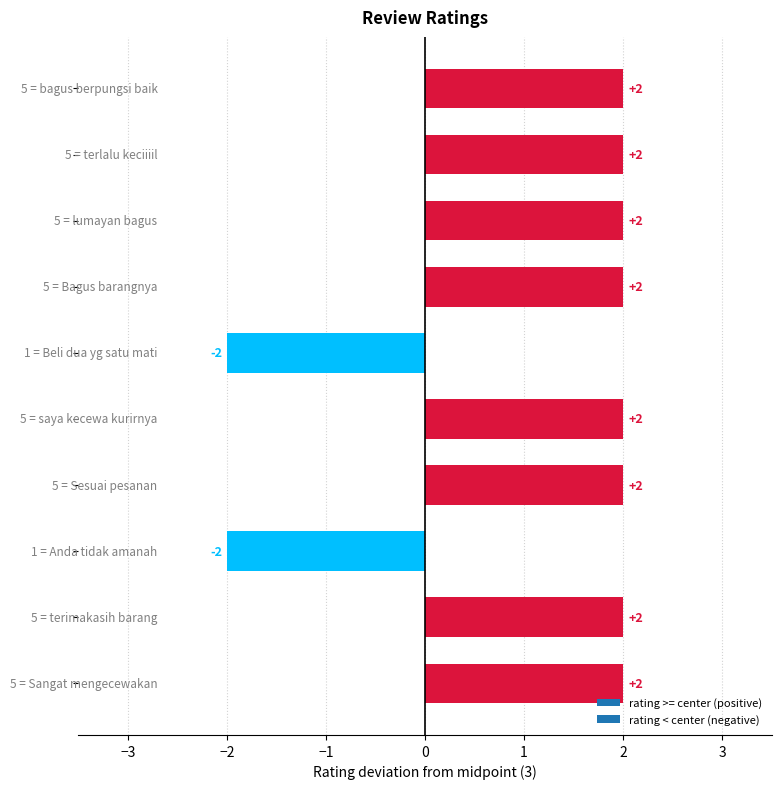

What is the greatest value displayed?

2